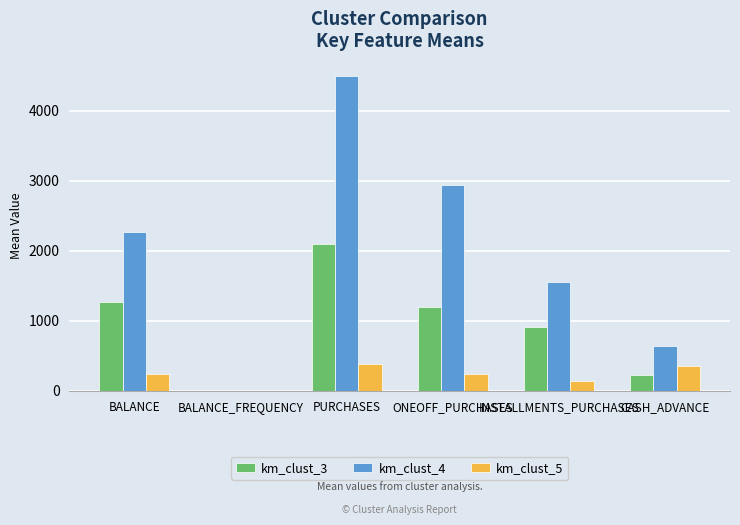

How many distinct data groups are displayed?

3